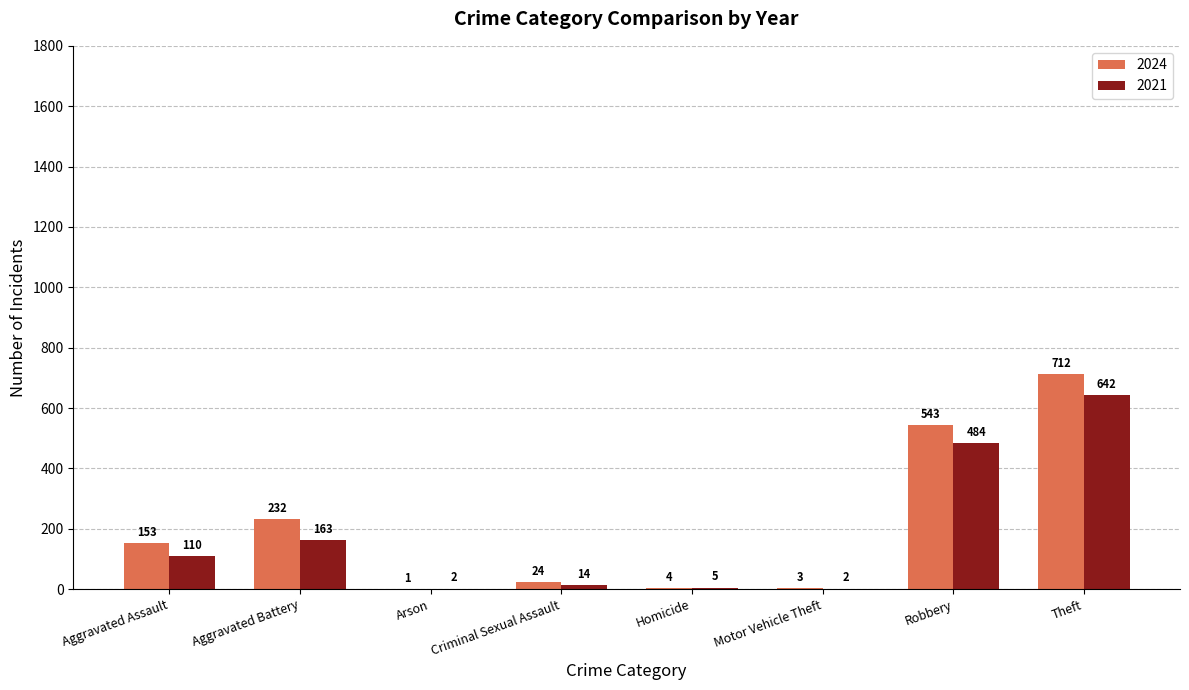

Is the value of 2024 at Aggravated Assault greater than the value of 2021 at Aggravated Battery?

No